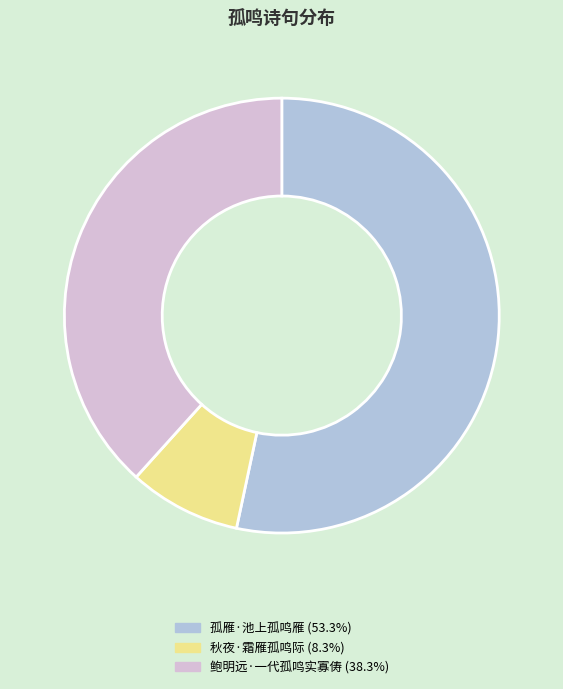

Between 孤雁·池上孤鸣雁 and 秋夜·霜雁孤鸣际, which is larger?

孤雁·池上孤鸣雁